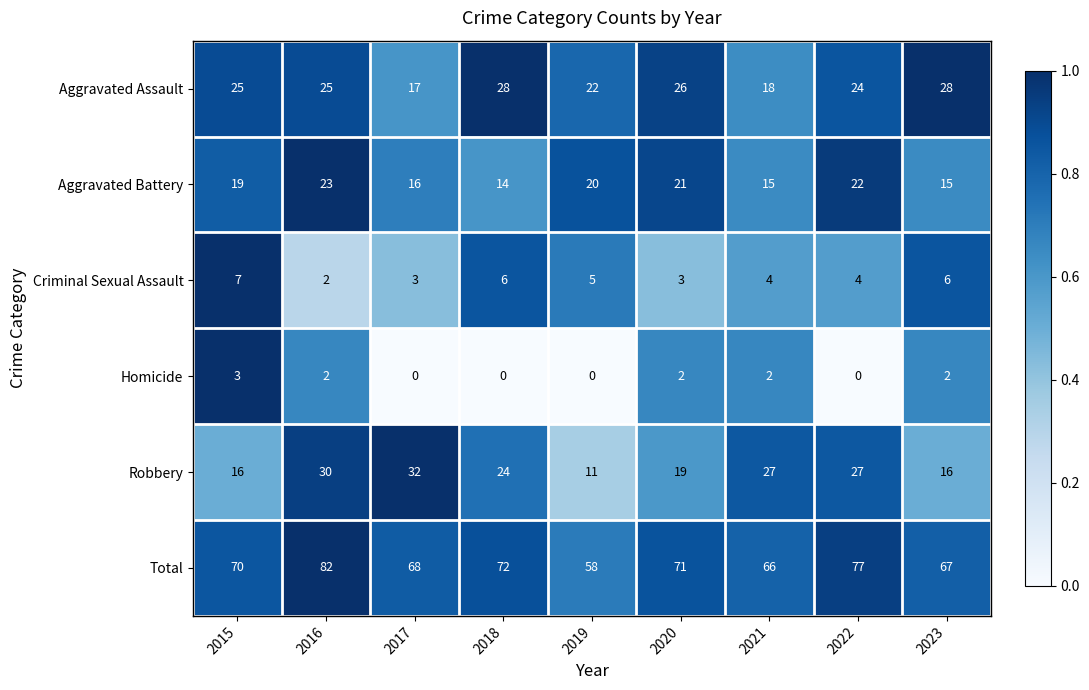

Read the Total value at 2017.

68